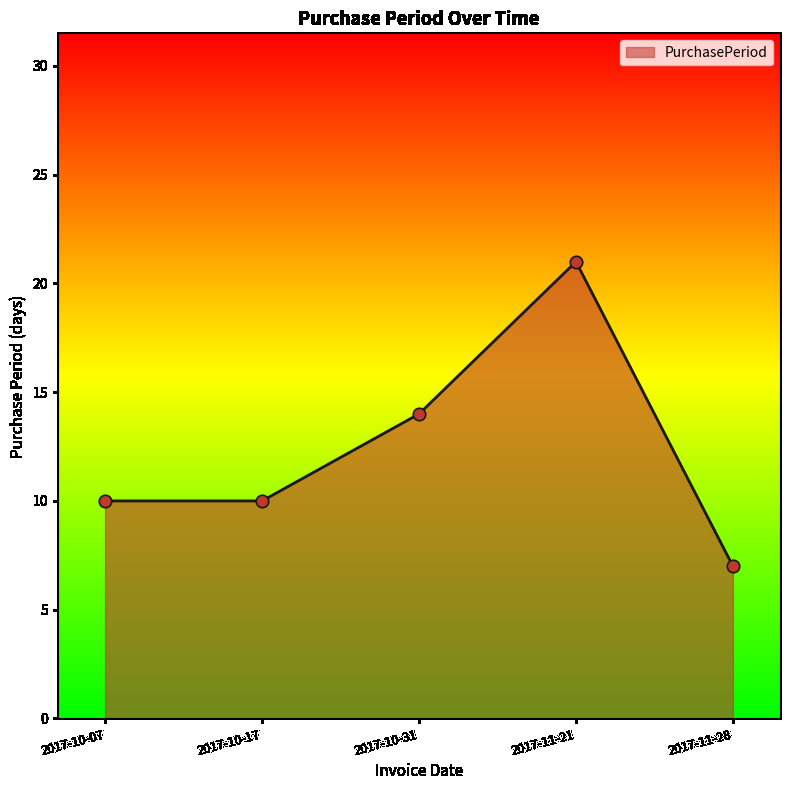

Approximately how many times larger is the value at 2017-11-21 compared to 2017-10-17?

2.1